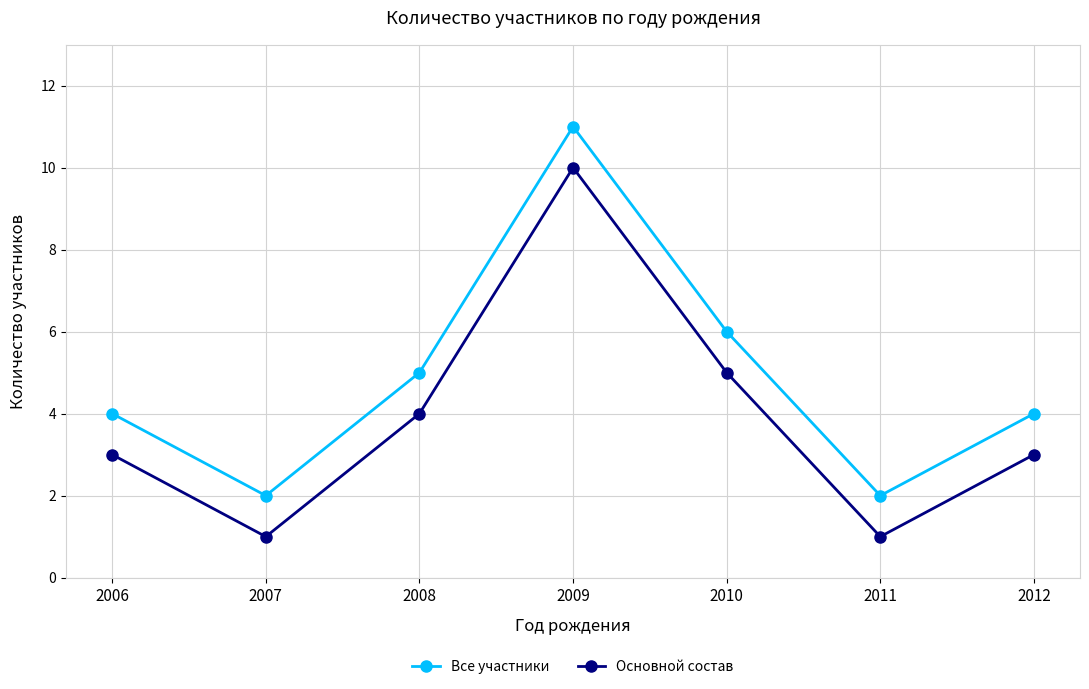

Is the value of Основной состав at 2012 greater than the value of Все участники at 2006?

No